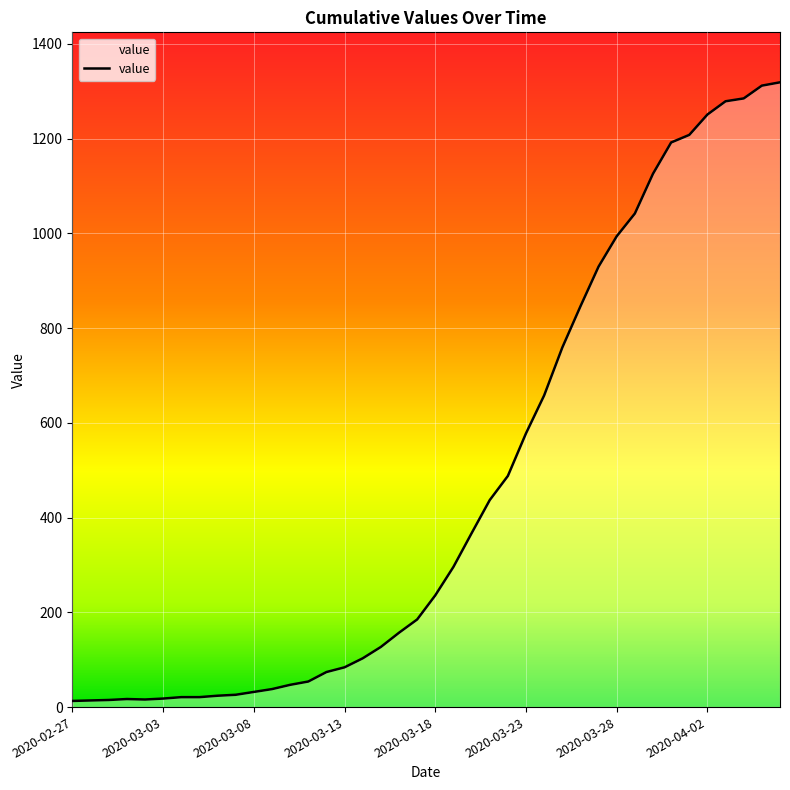

What is the difference between the maximum and minimum values?

1306